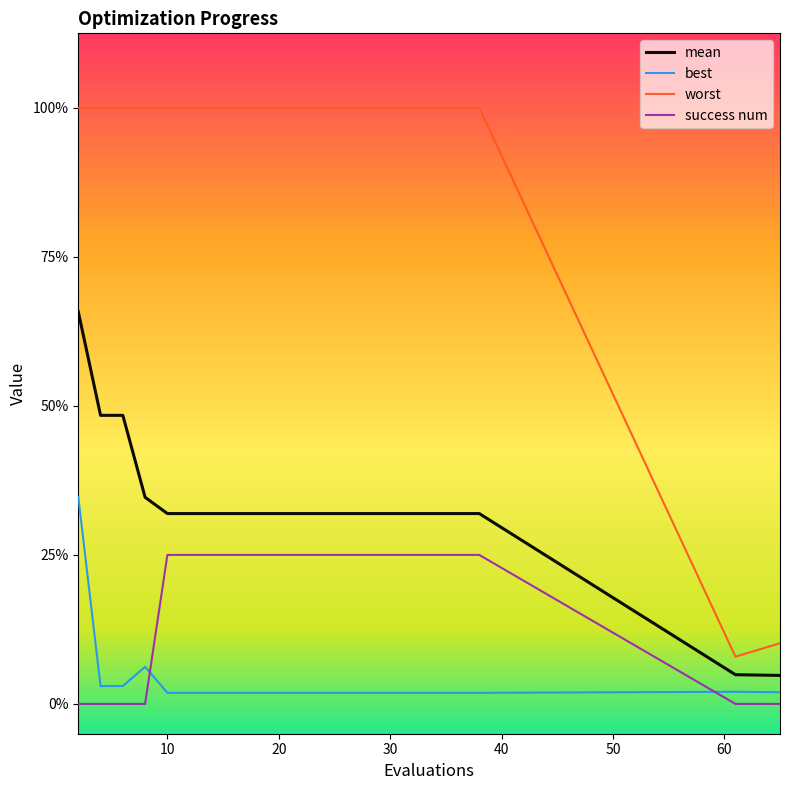

Does the chart display data point markers on the line(s)?

No